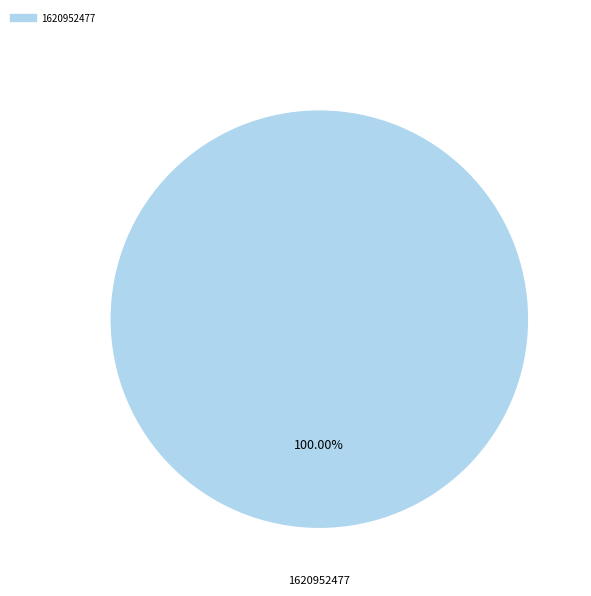

Is there a majority slice in this chart?

Yes